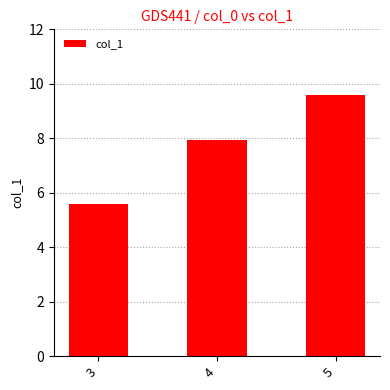

What is the ratio of the value at 4 to the value at 5?

0.8